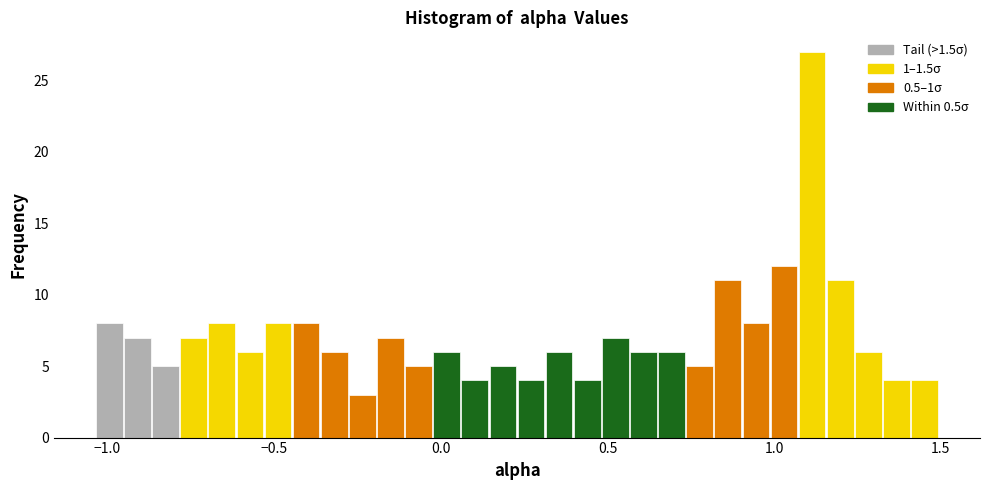

Around what value on the x-axis is the tallest bar? Give the approximate position of its centre, as read against the axis.

1.10